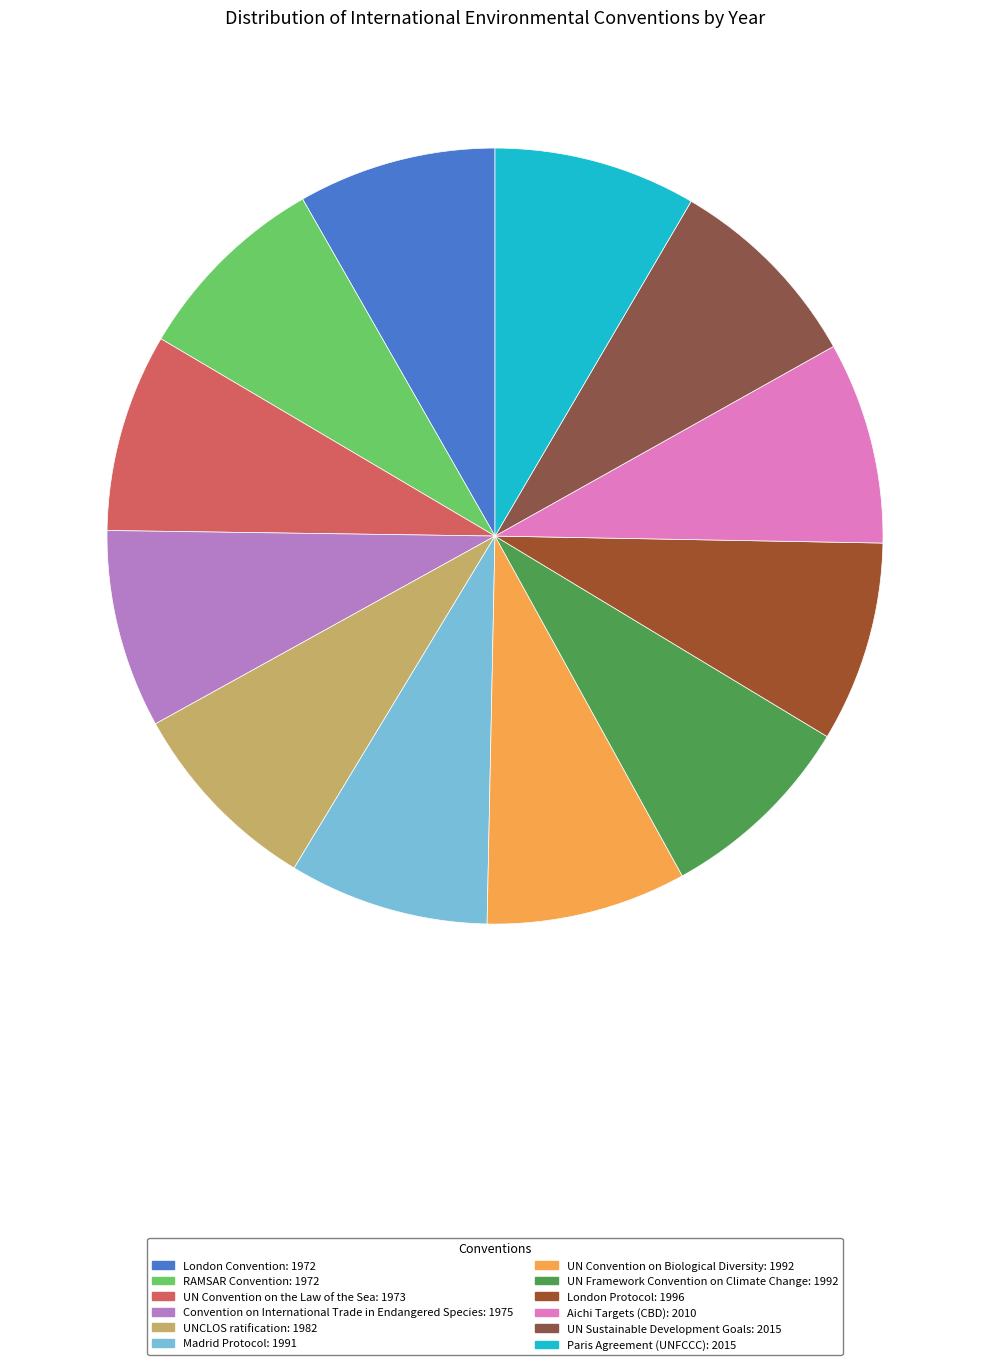

What percentage do UNCLOS ratification and UN Framework Convention on Climate Change together represent?

16.6%